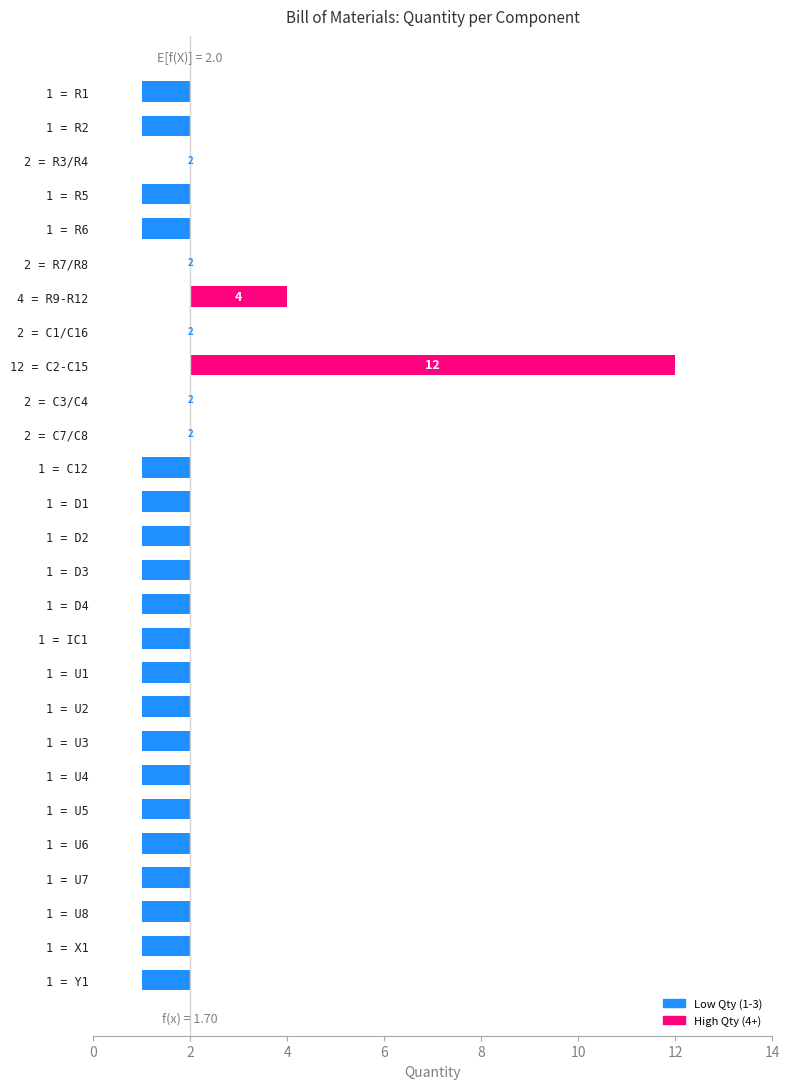

The value at 2 = R7/R8 is 7. True or false?

False